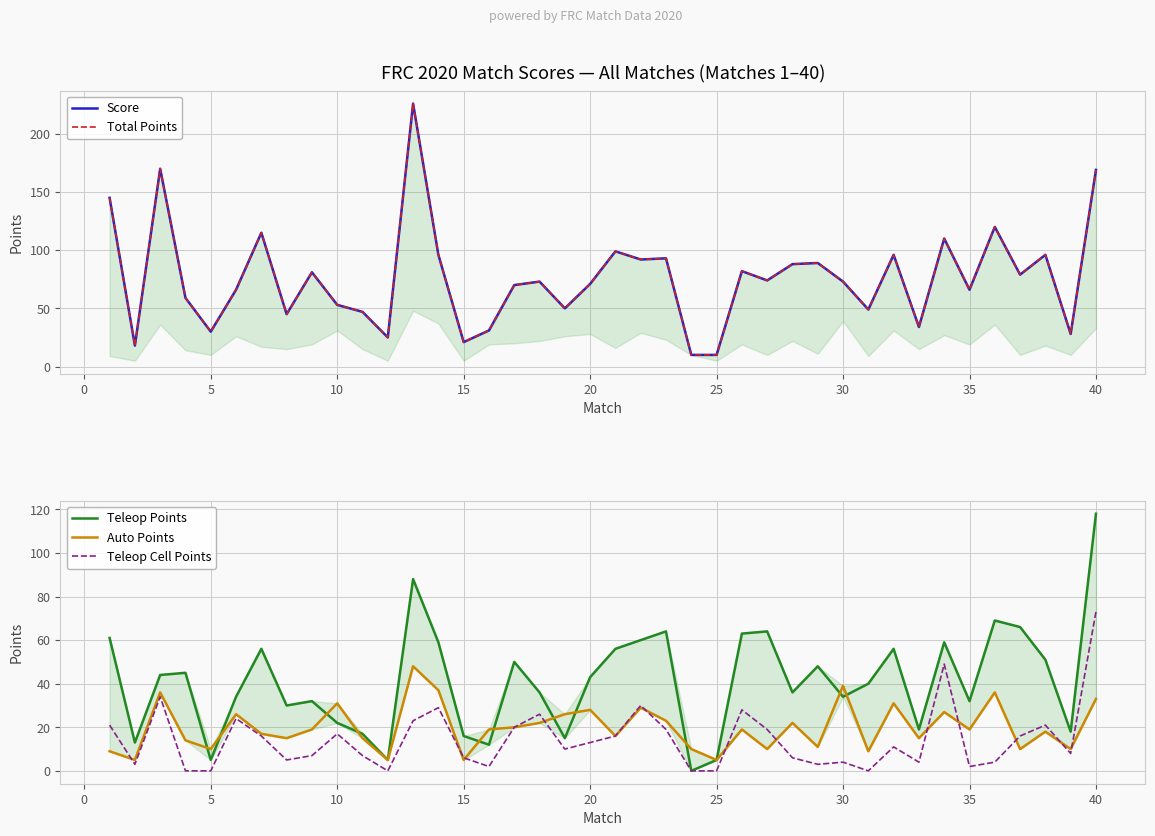

List the series in order of their peak value, lowest first.

Auto Points, Teleop Cell Points, Teleop Points, Score, Total Points